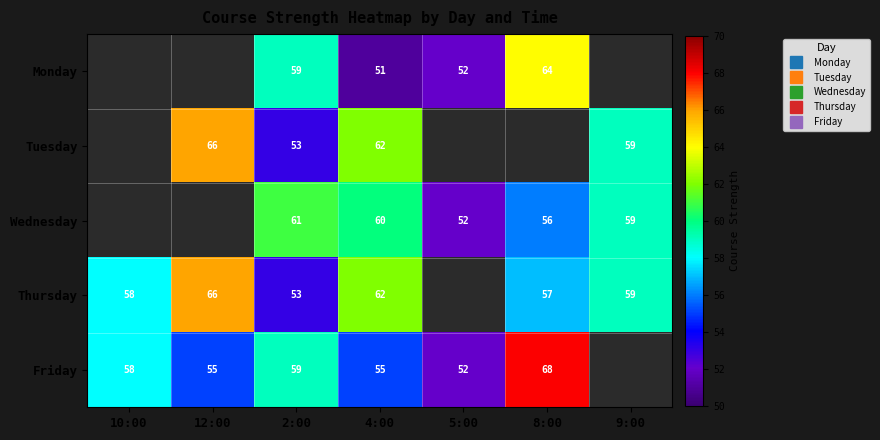

At which category is the sum across all series the highest?

4:00